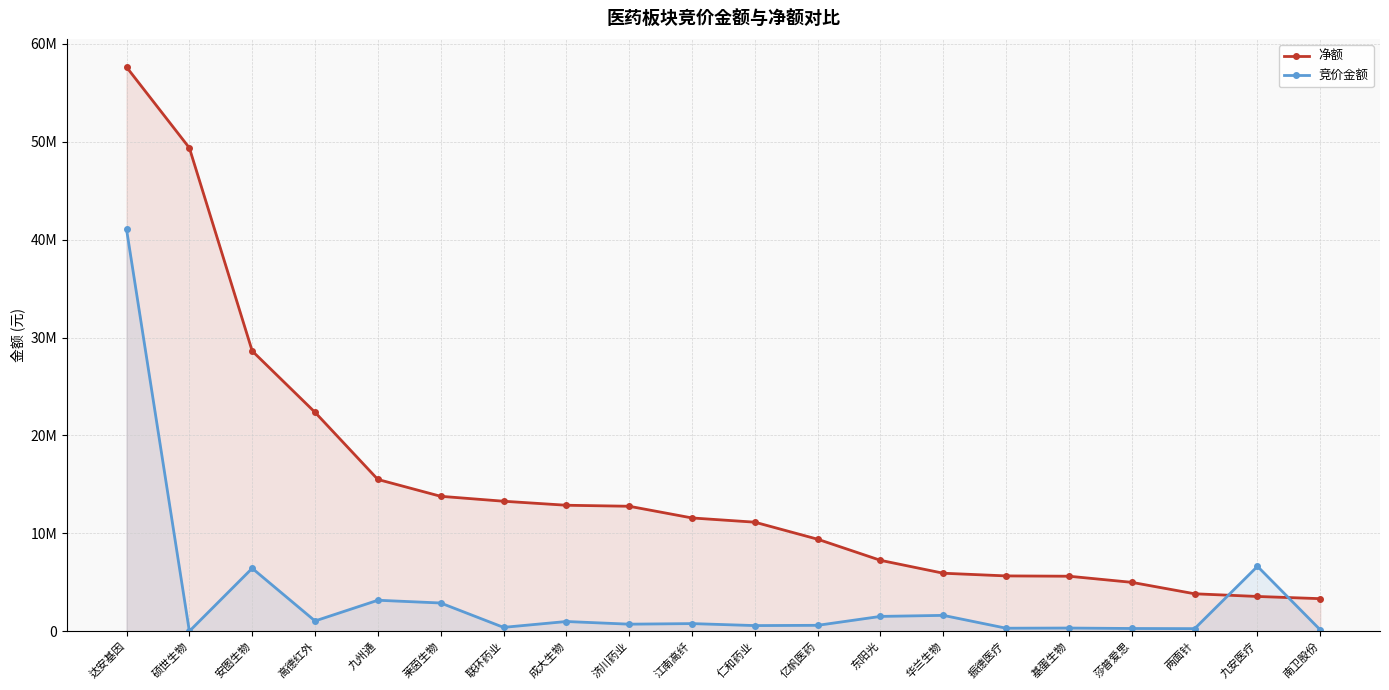

What is the difference between the highest and lowest values at 高德红外?

21317725